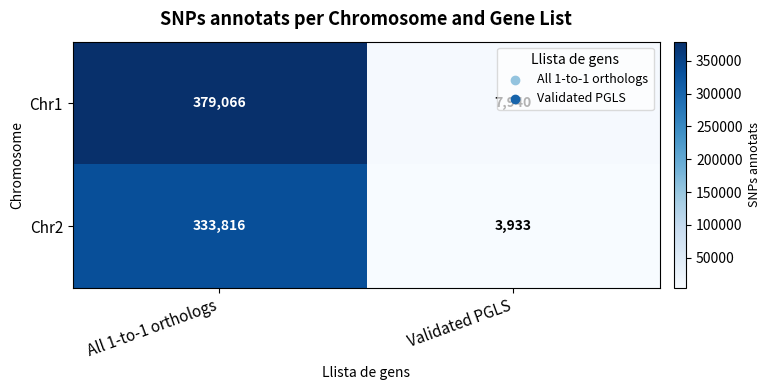

What is the approximate value of Chr1 at All 1-to-1 orthologs?

379066